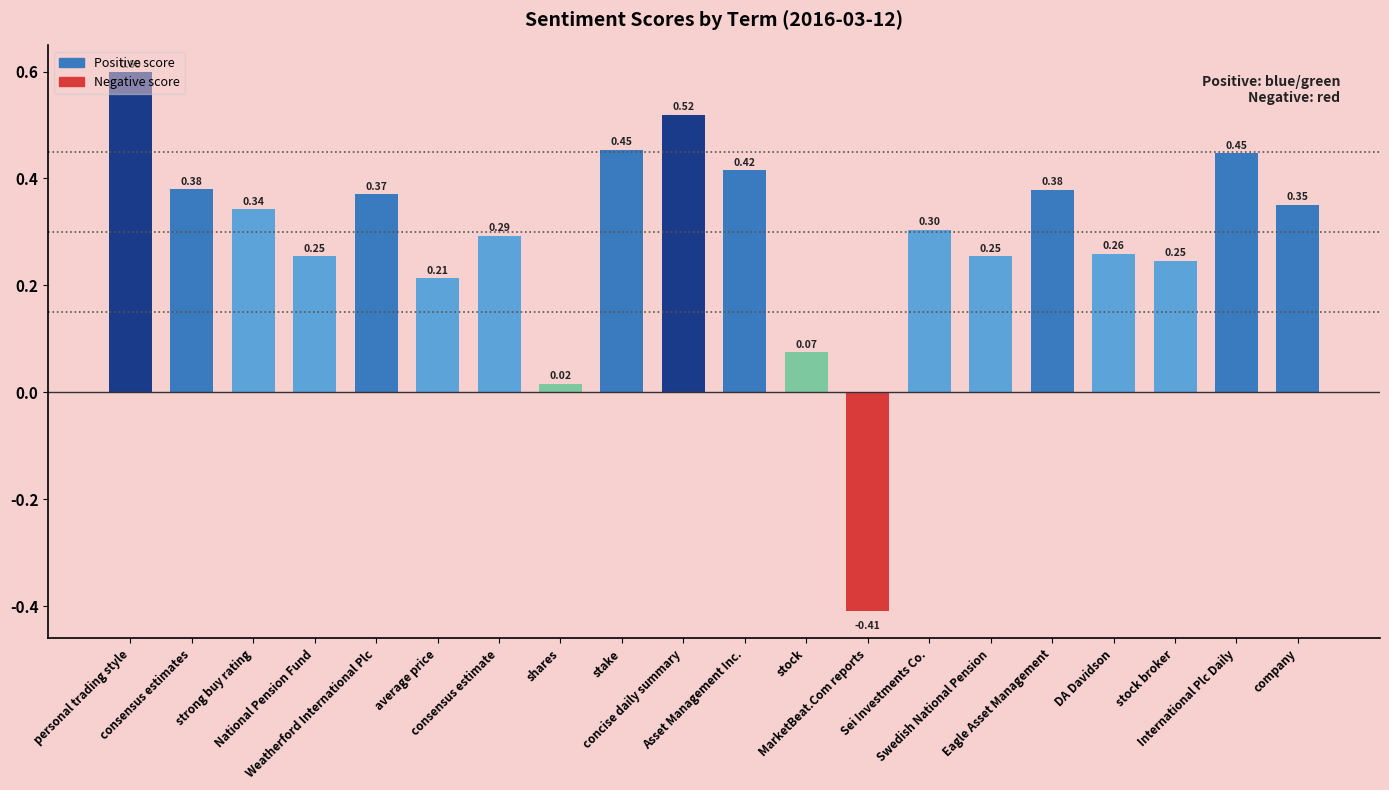

How many positive values are there?

19